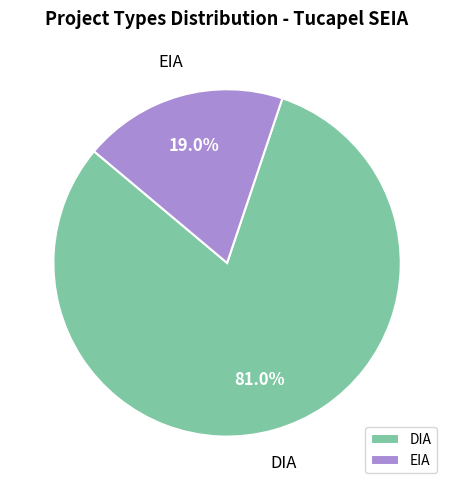

Between EIA and DIA, which is larger?

DIA